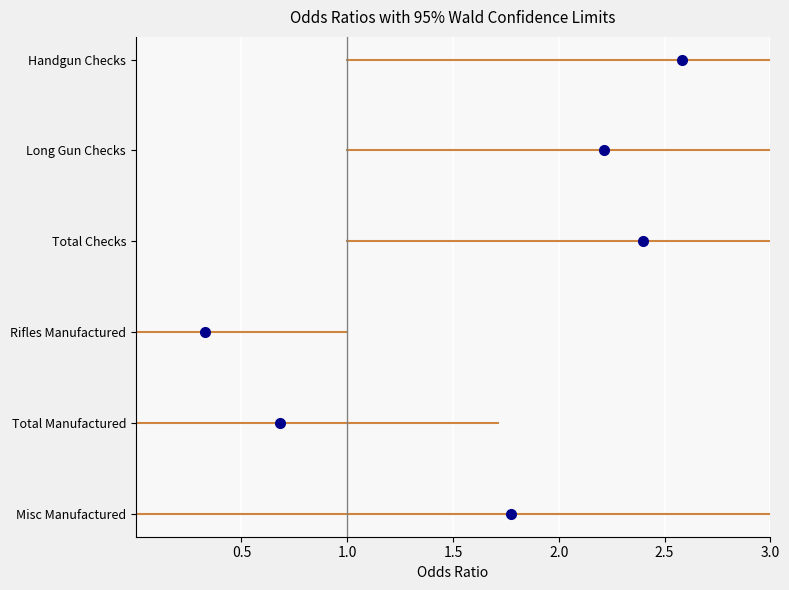

What is the sum of the Total Manufactured values at 1.0 and 0.5?

2